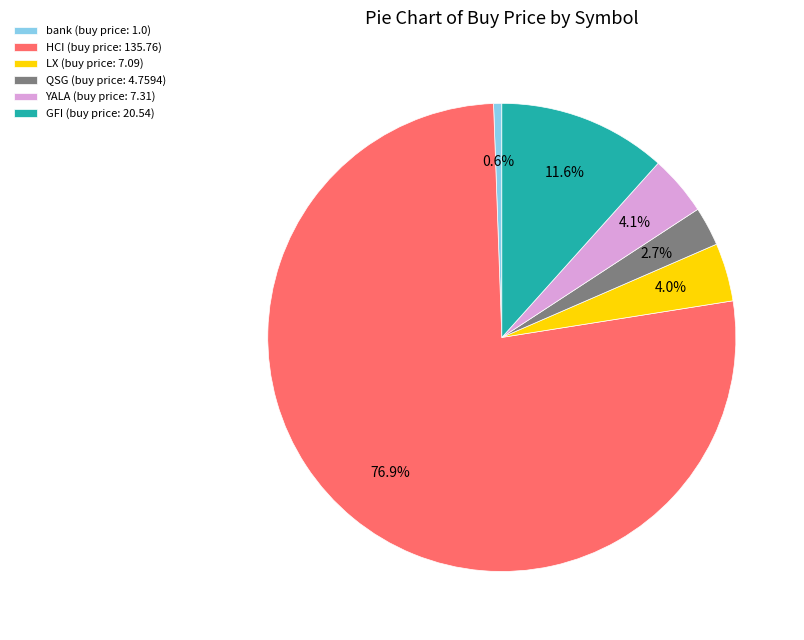

To the nearest percent, what percentage of the pie is HCI?

77%